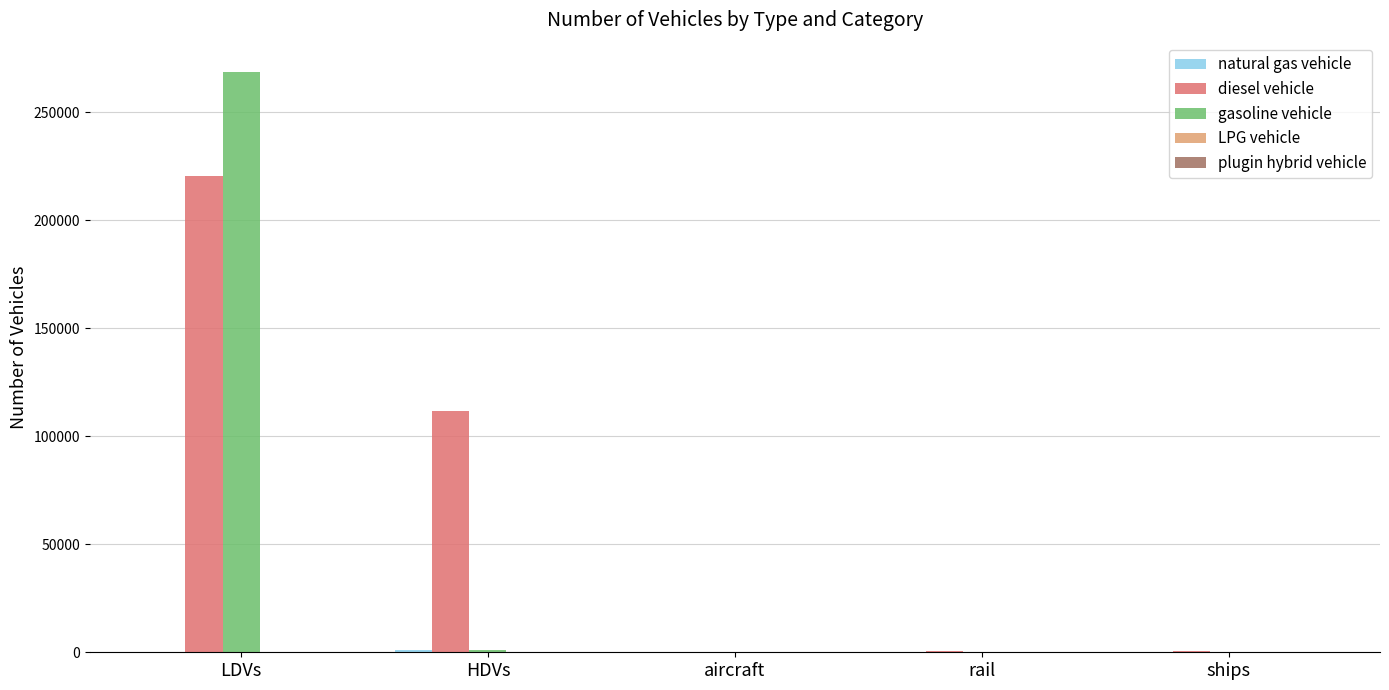

At which category is the sum across all series the highest?

LDVs